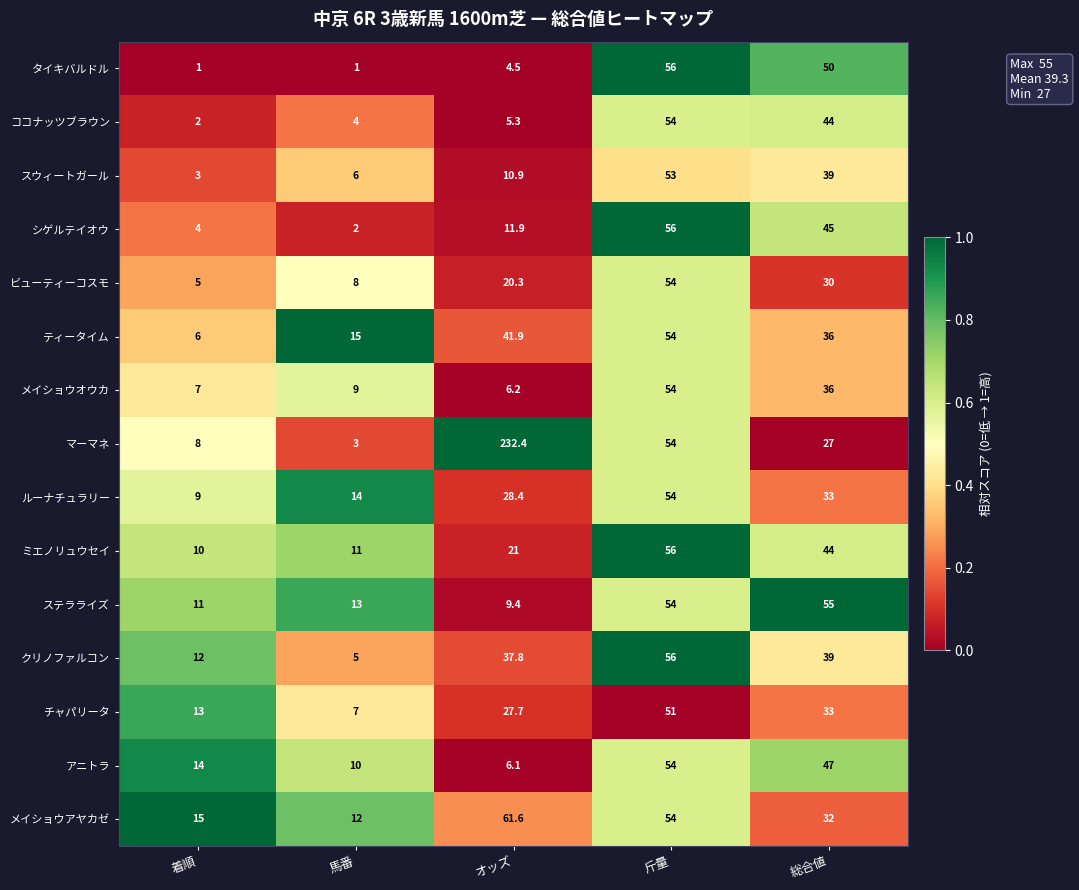

Is it true that クリノファルコン equals 51.3 at 総合値?

False